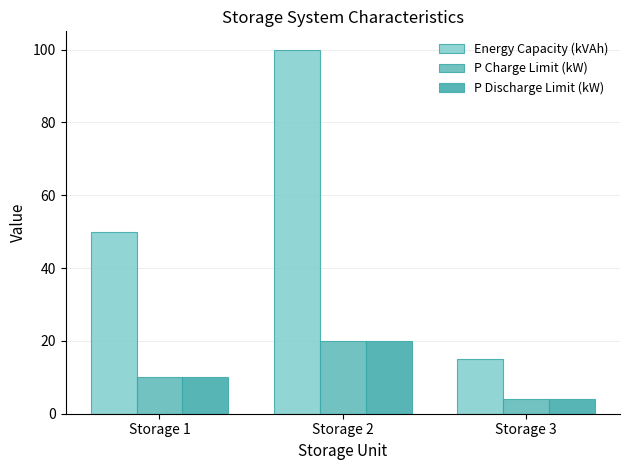

What value does the P Discharge Limit (kW) series have at Storage 3?

4